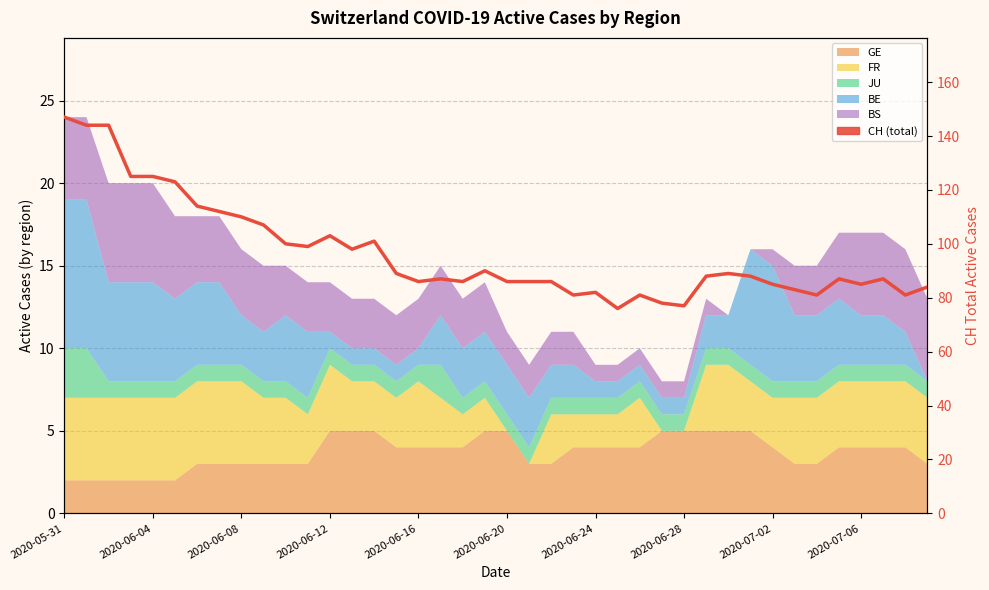

At which category does the data reach its first local peak?

2020-06-12